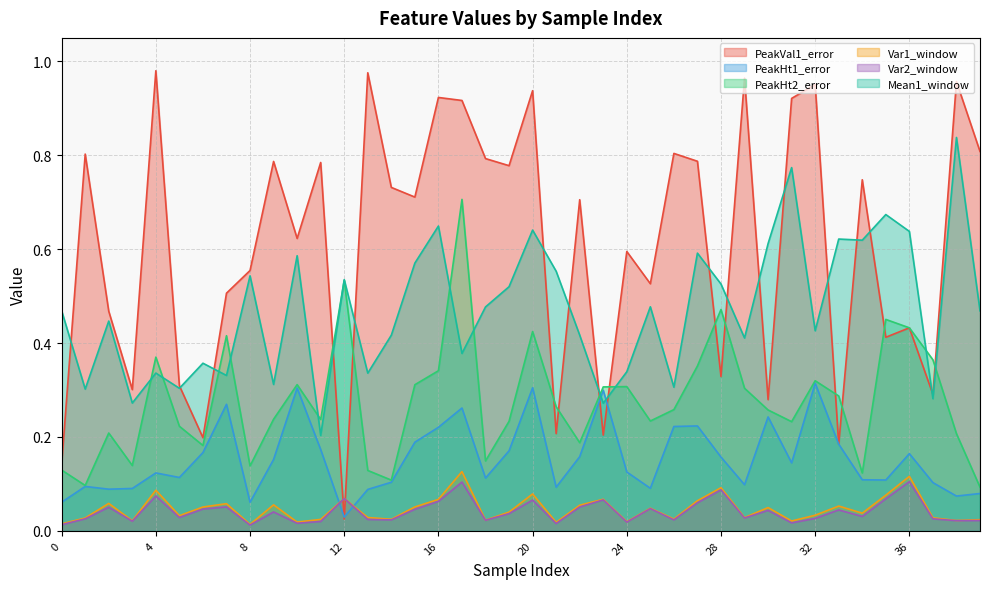

At which label does Var2_window reach its minimum?

8